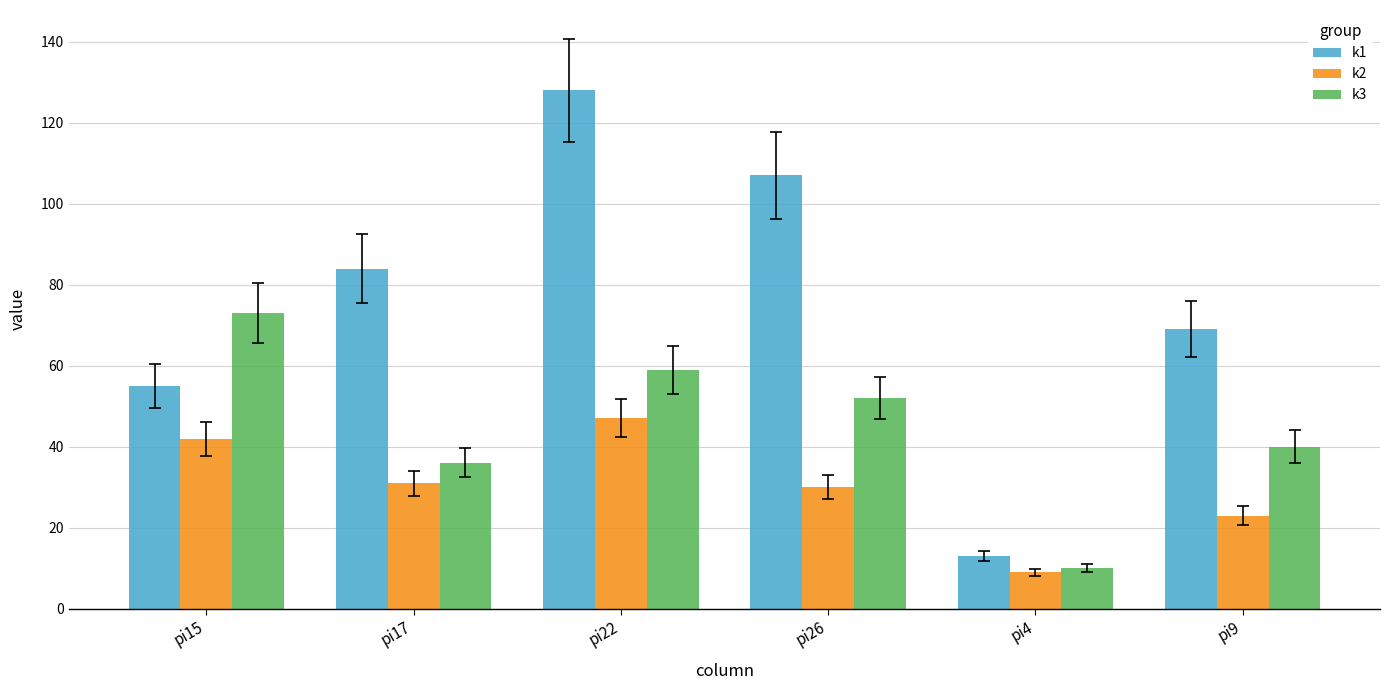

What is the sum of the k2 values at pi17 and pi26?

61